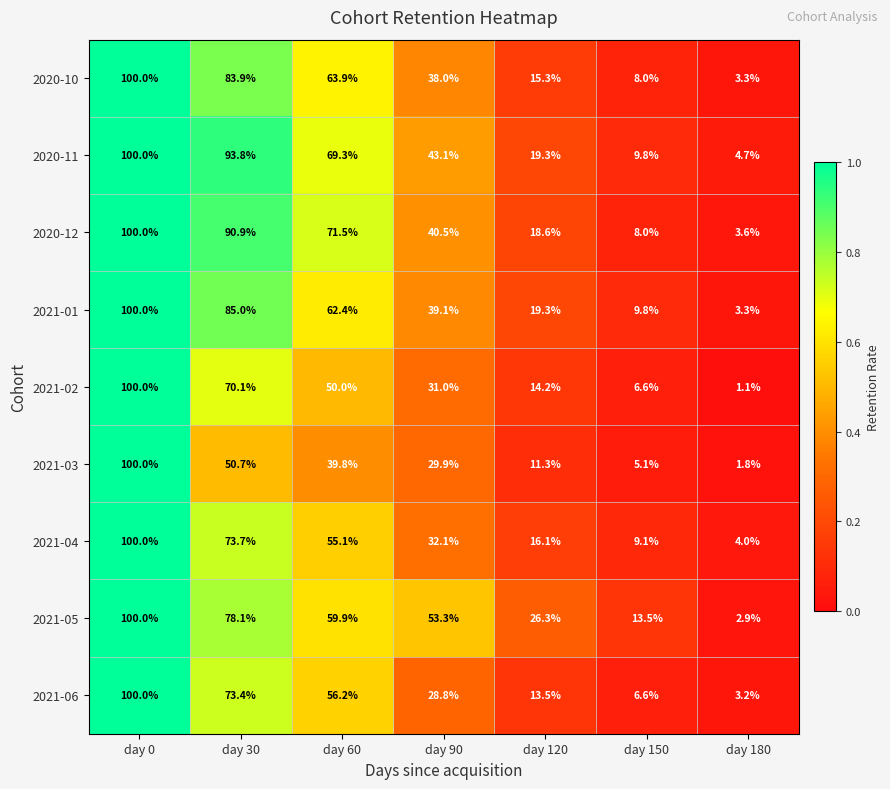

List the labels in order of 2021-04 value, smallest first.

day 180, day 150, day 120, day 90, day 60, day 30, day 0